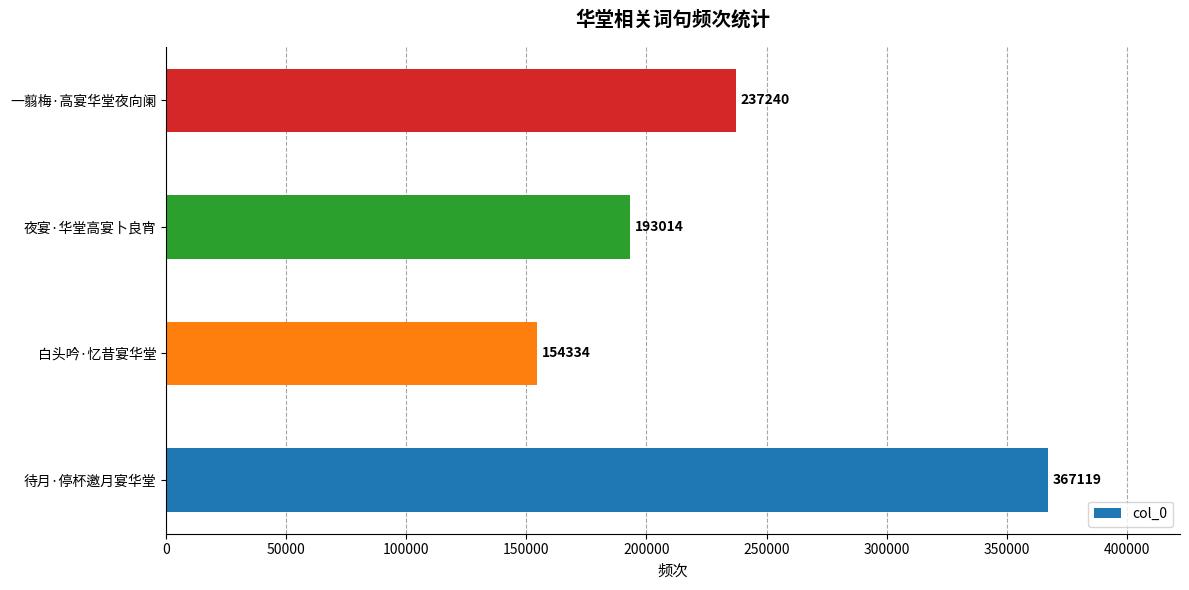

How many distinct data groups are displayed?

1